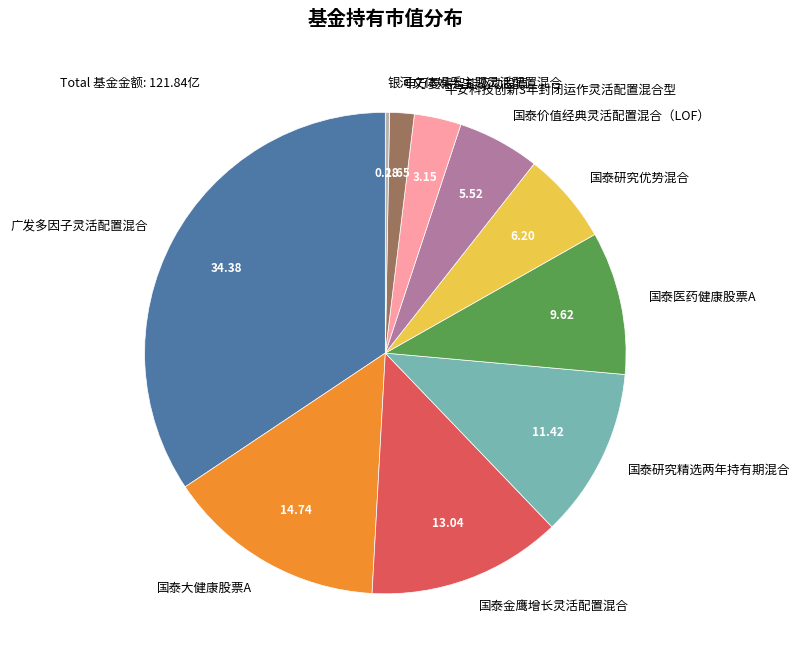

Count the number of slices in the pie.

10